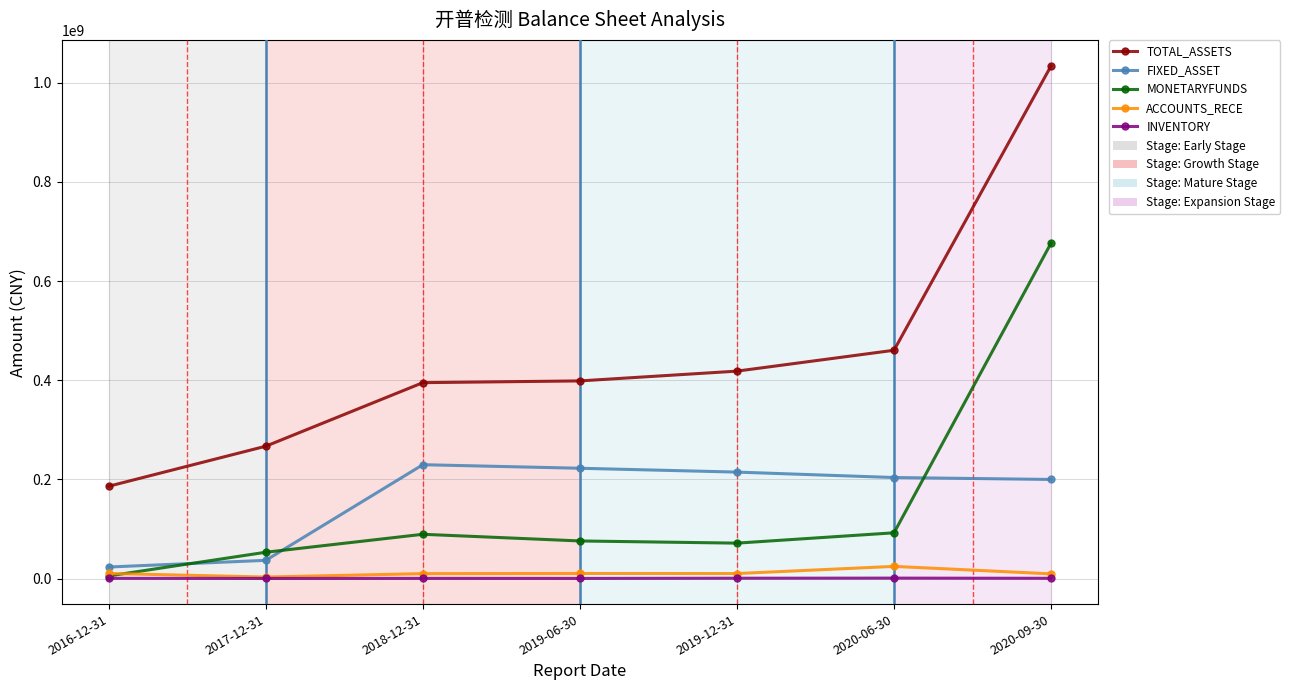

At which label is TOTAL_ASSETS closest to 610138315?

2020-06-30